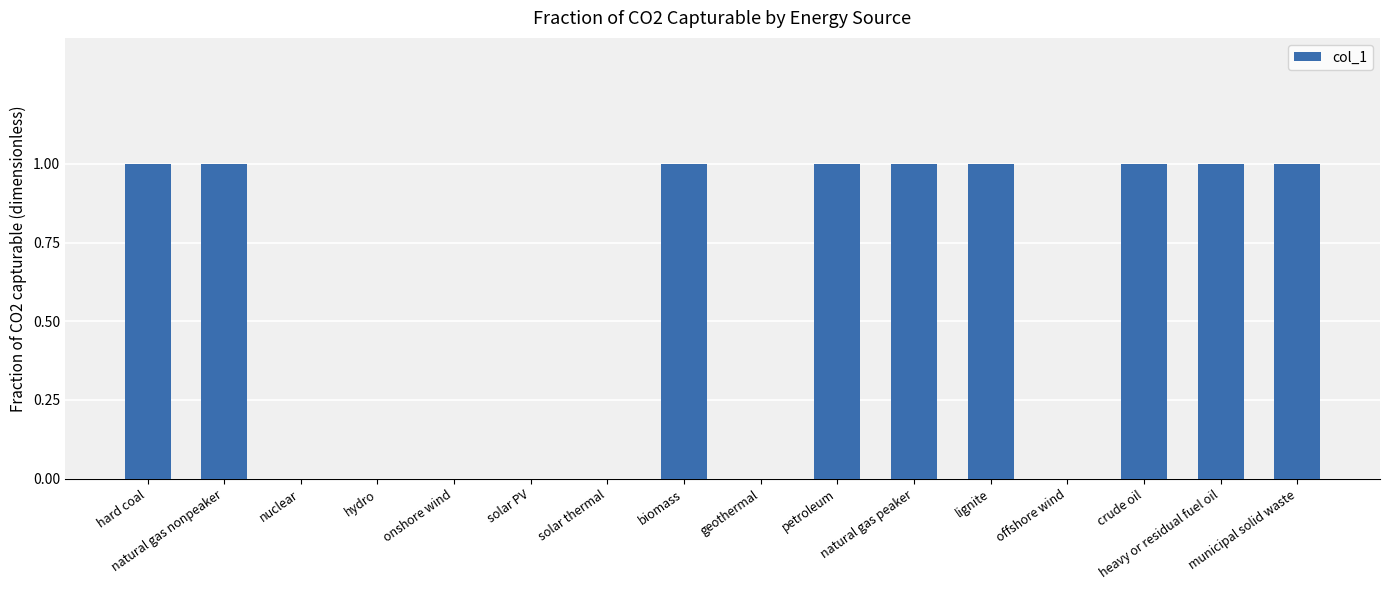

What is the sum of all values?

9